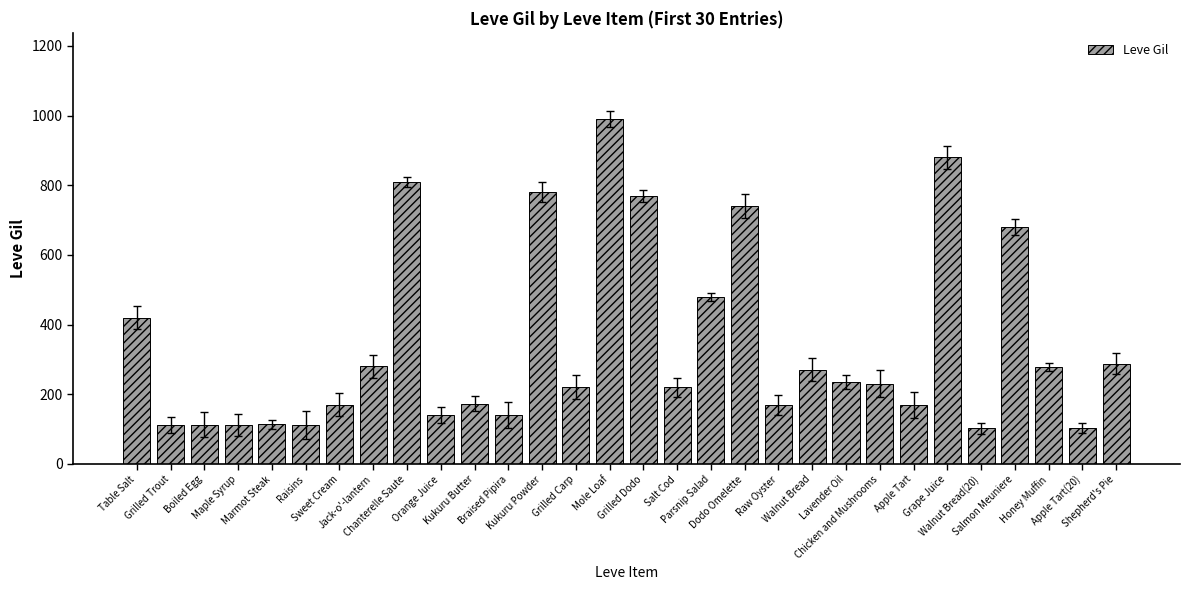

What is the difference between the maximum and minimum values?

888